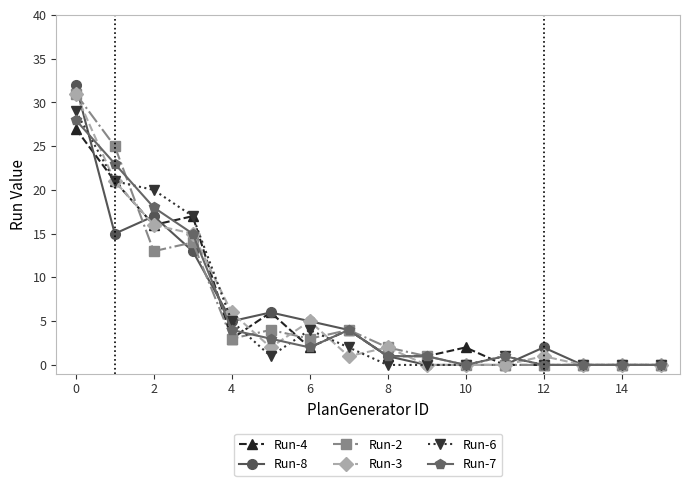

True or false: Run-8 has more than 0 points higher than both neighbors.

True